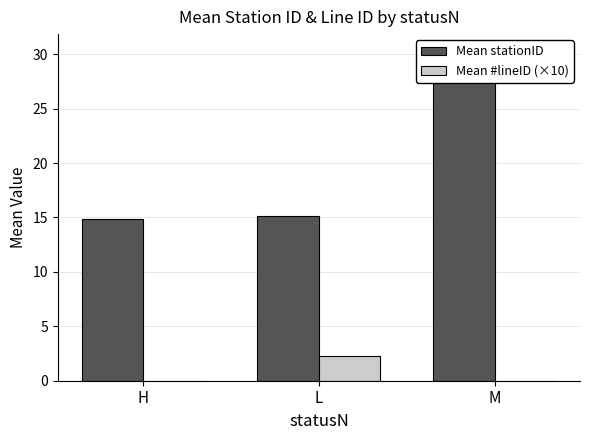

At how many categories does at least one series exceed 28?

1